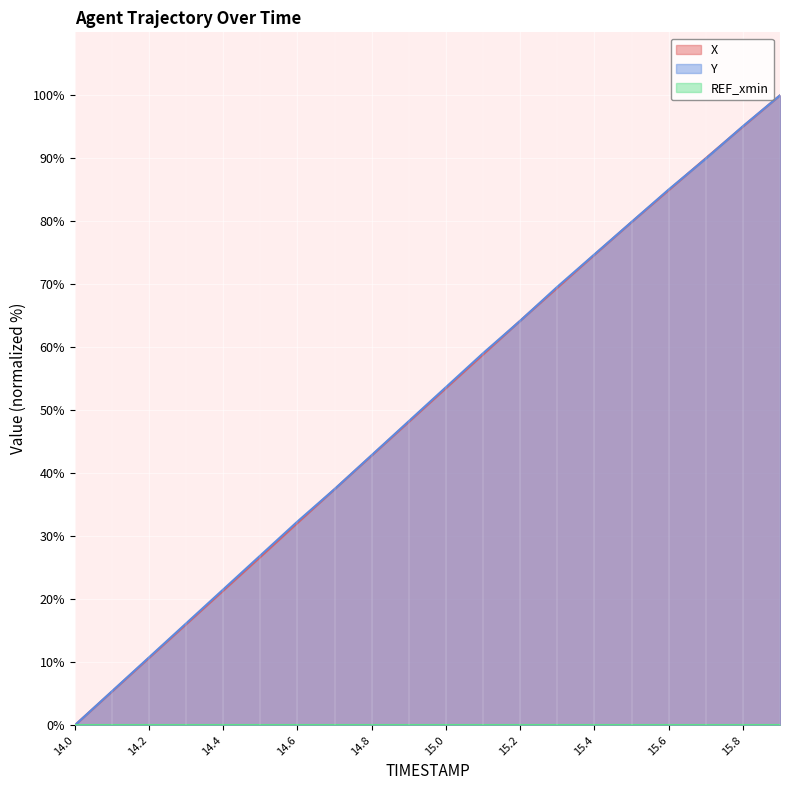

At which category is the sum across all series the highest?

15.9